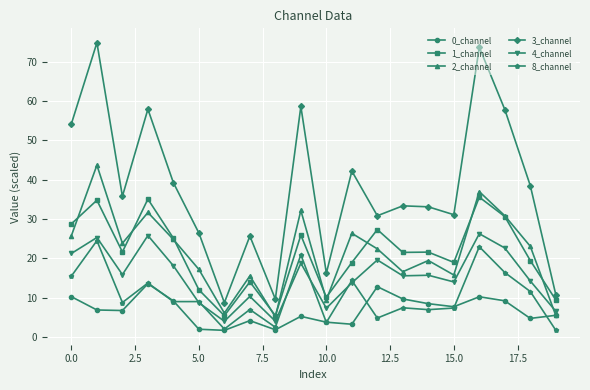

List the series in order of their peak value, lowest first.

0_channel, 8_channel, 4_channel, 1_channel, 2_channel, 3_channel